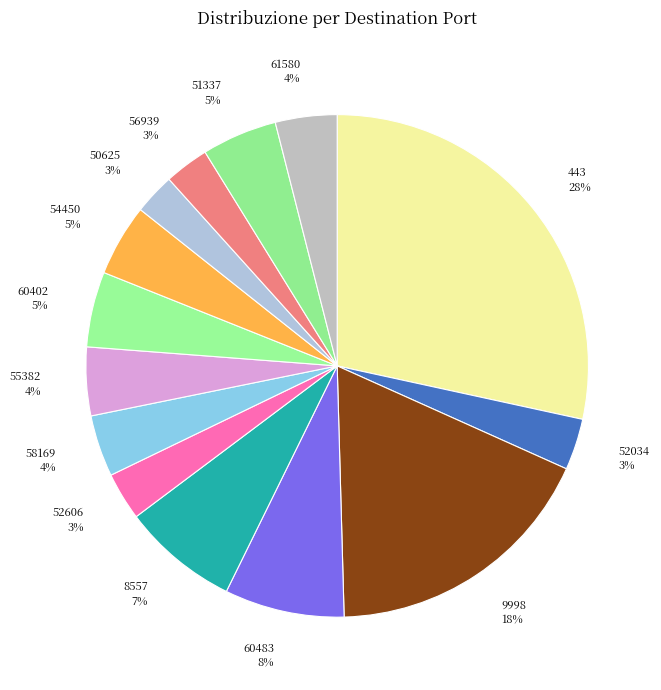

What is the largest slice in the pie chart?

443